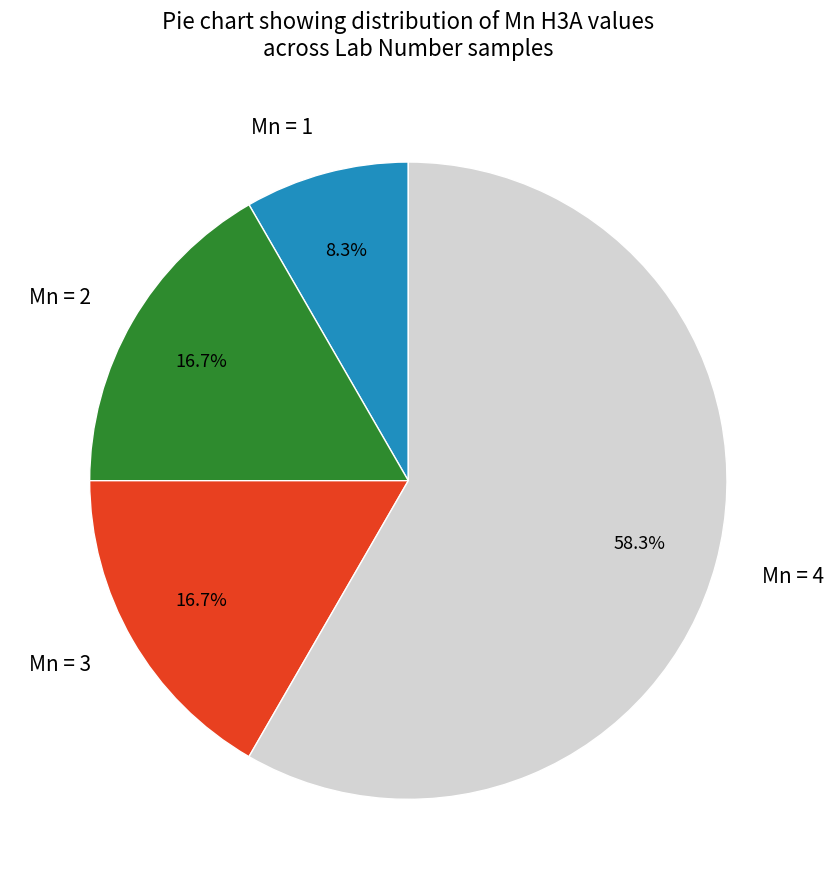

Is there any slice that represents more than half of the pie?

Yes